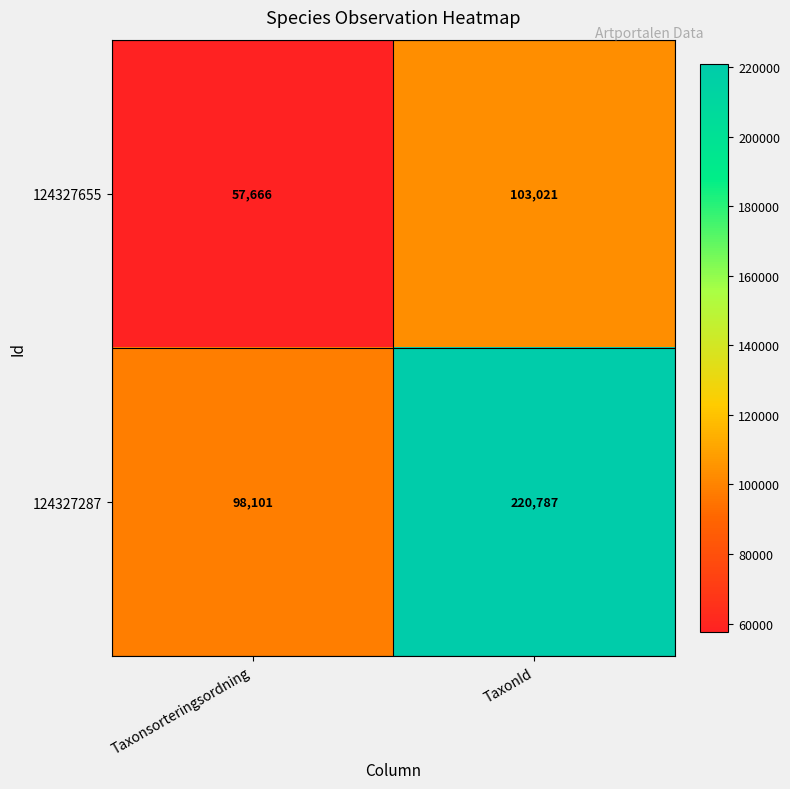

Which label corresponds to the largest value in the chart?

TaxonId